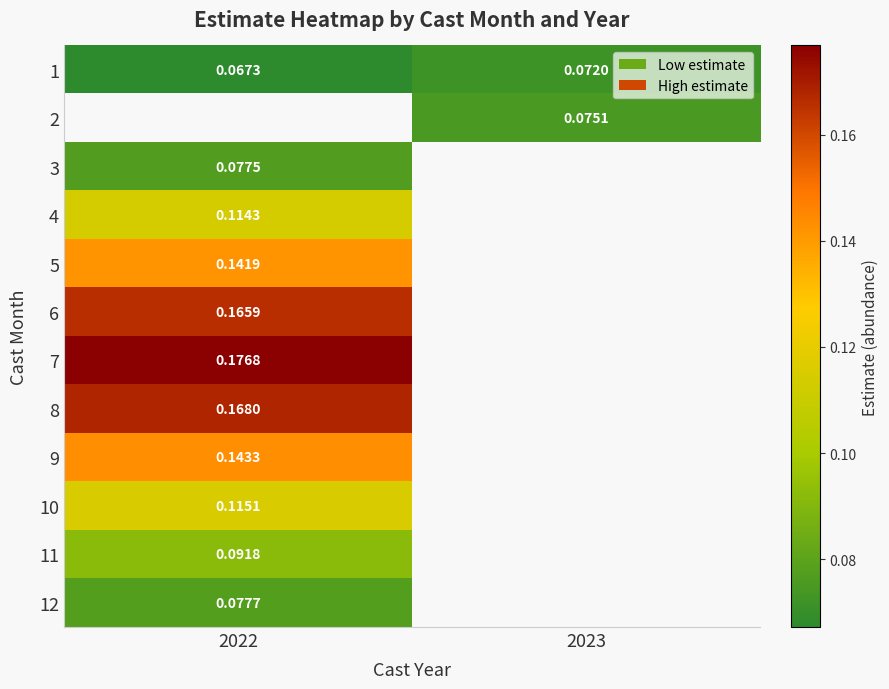

Is the value of 9 at 2022 greater than the value of 1 at 2023?

Yes